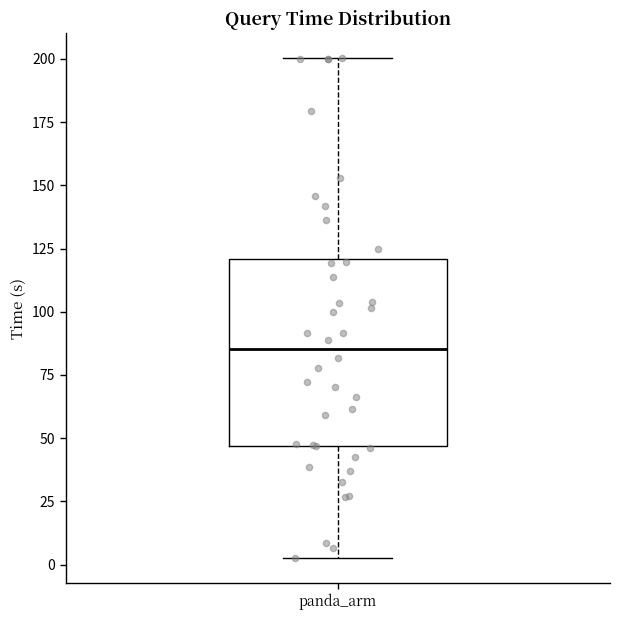

Where does the lower whisker of the box for panda_arm end on the y-axis? The values are not printed on the chart, so give them approximately, as read against the axis.

5